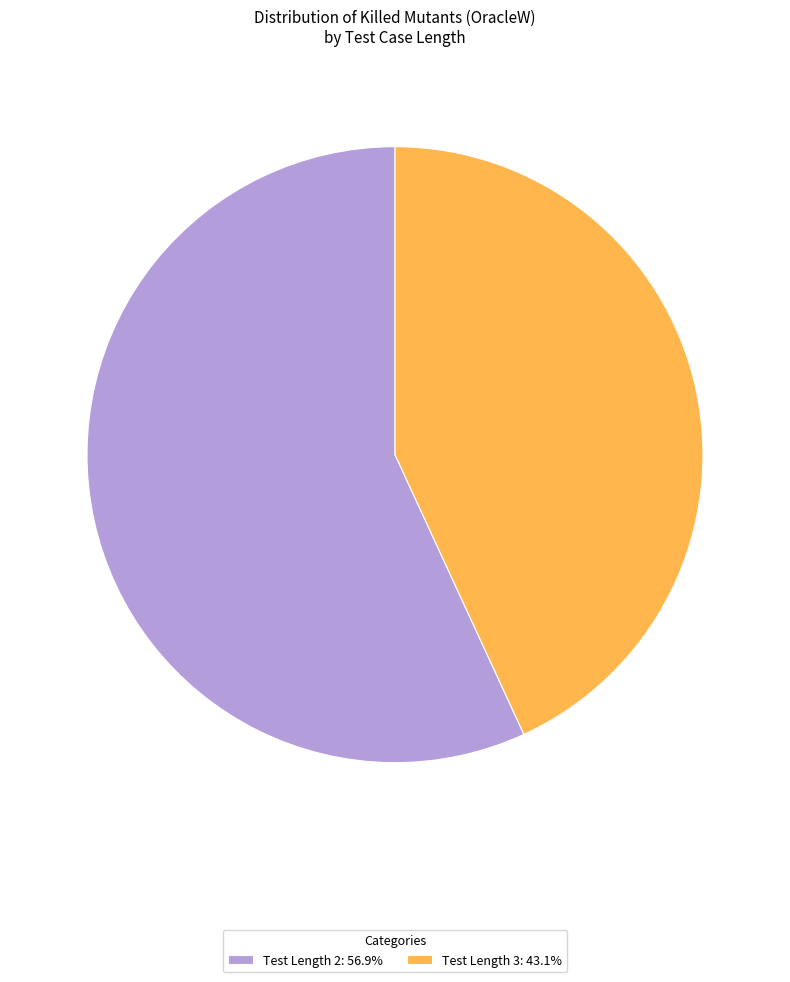

Is the sum of Test Length 3: 43.1% and Test Length 2: 56.9% greater than half?

Yes